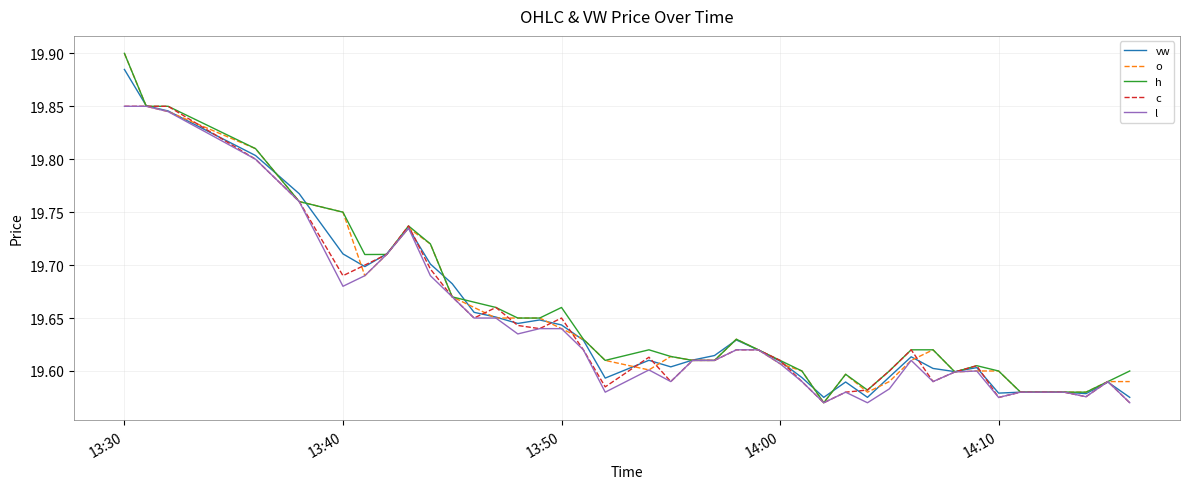

True or false: h and o intersect in this chart.

False